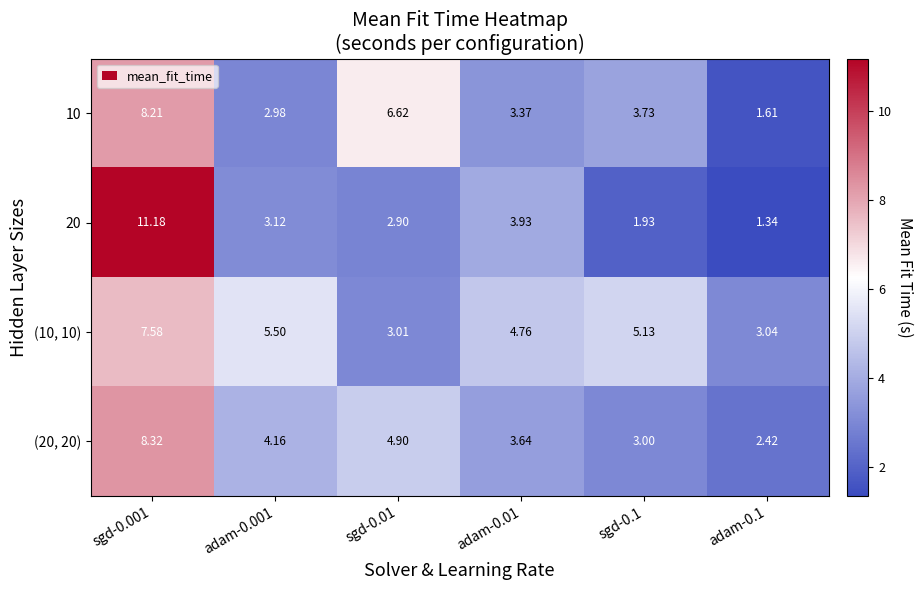

Is the value of 20 at adam-0.1 greater than the value of (20, 20) at sgd-0.001?

No